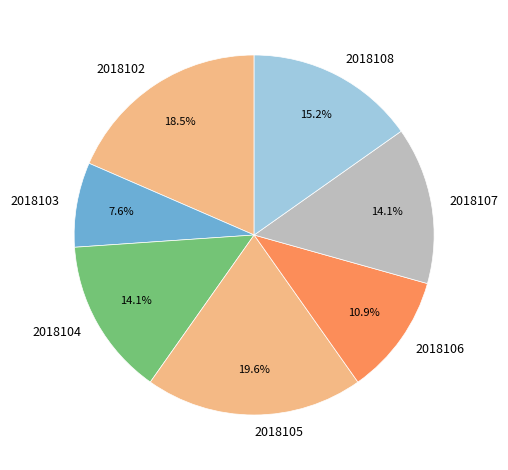

How many segments does this pie chart have?

7